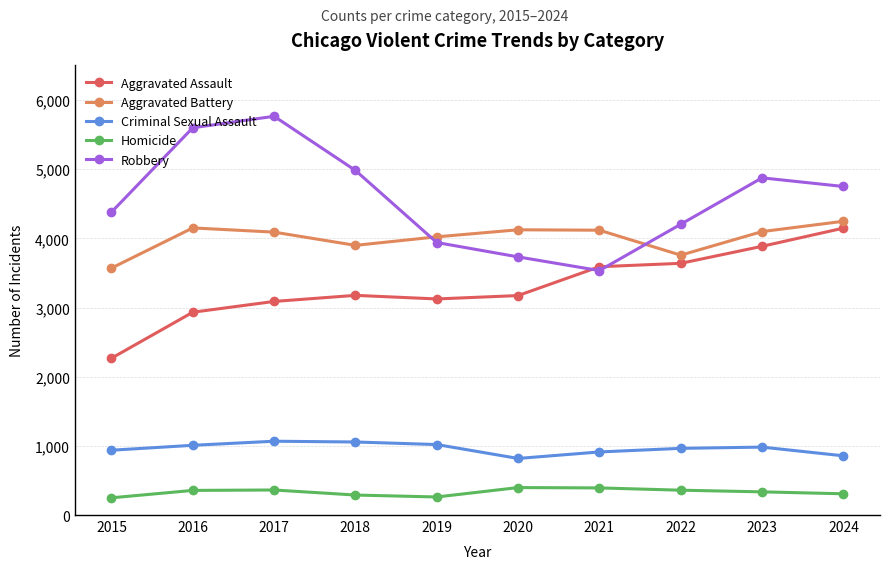

Where does the Aggravated Battery series first go above 4098?

2016